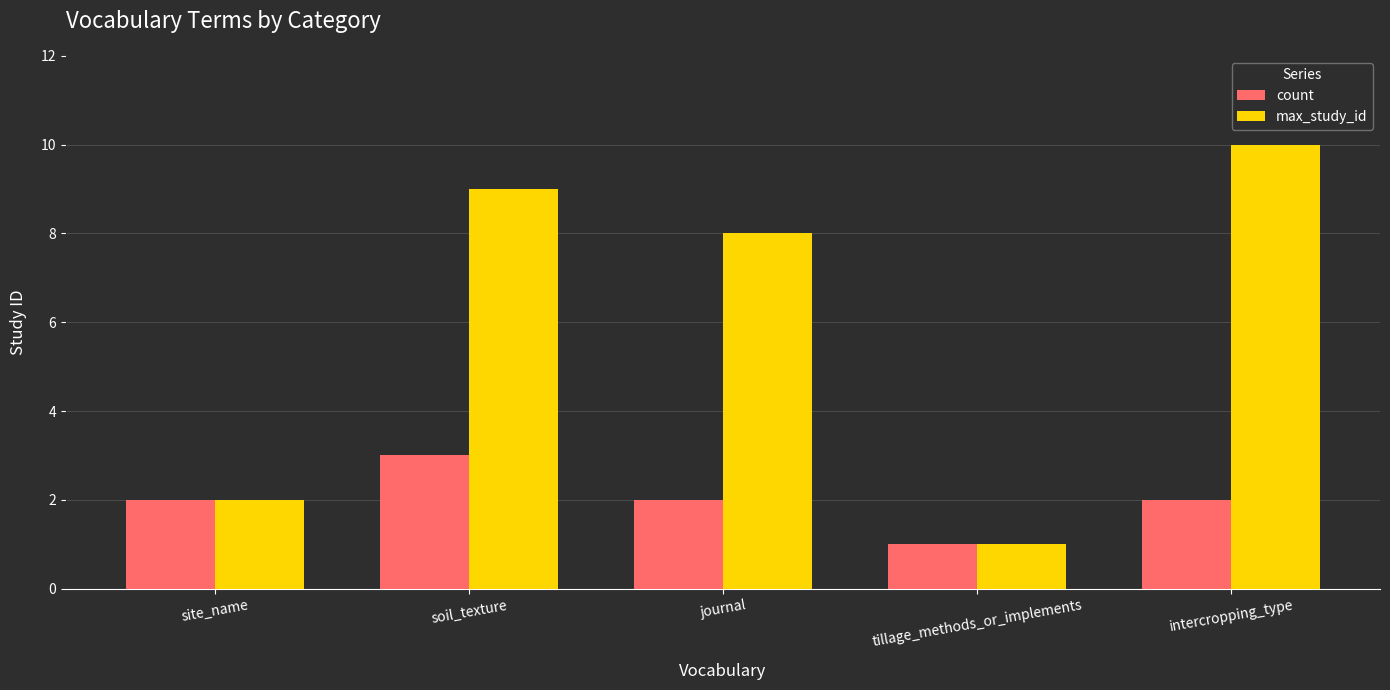

How many data points in max_study_id are less than 8?

2